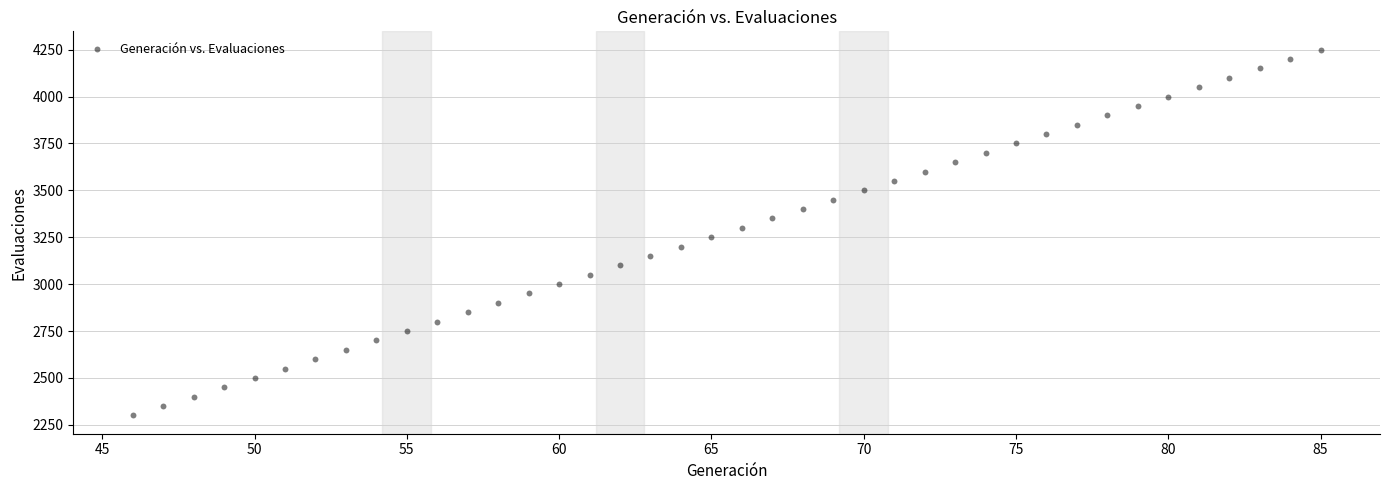

What is the range of Y values (max minus min)?

1950